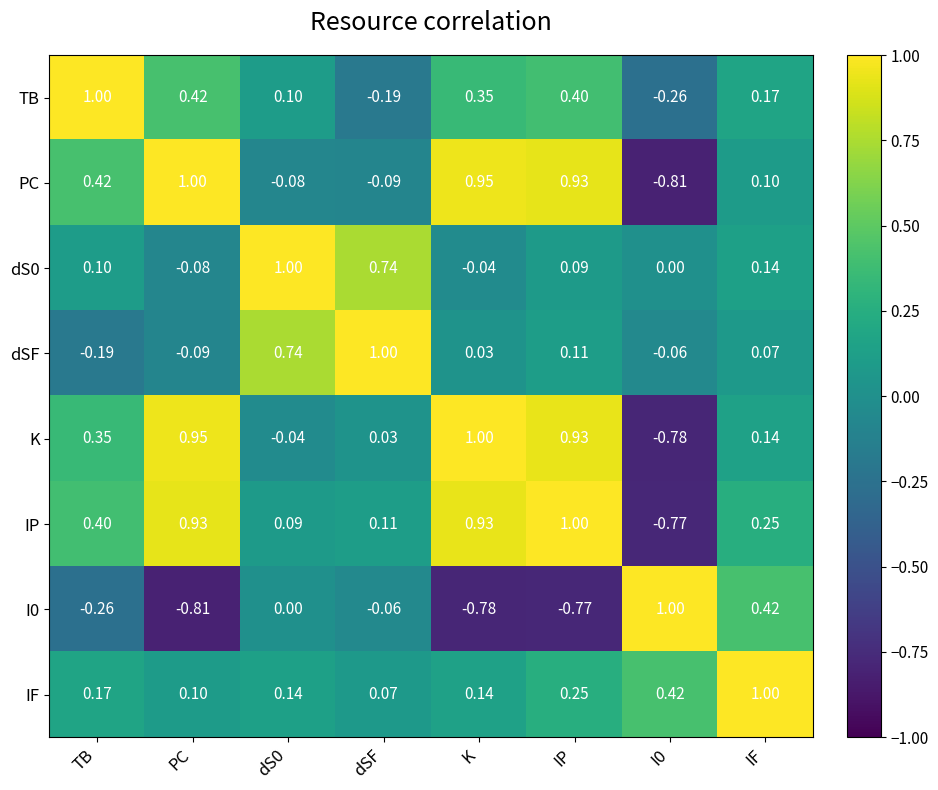

At which category is the sum across all series the highest?

IP